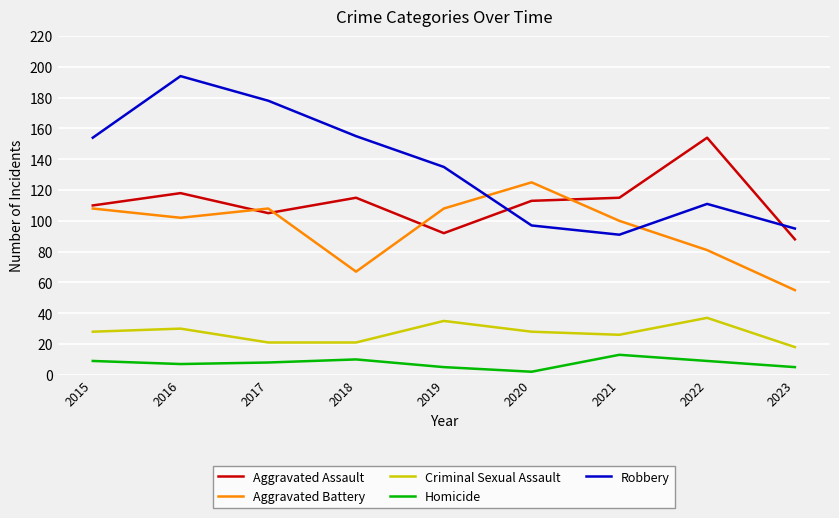

Rank the series at 2020 from lowest to highest value.

Homicide, Criminal Sexual Assault, Robbery, Aggravated Assault, Aggravated Battery